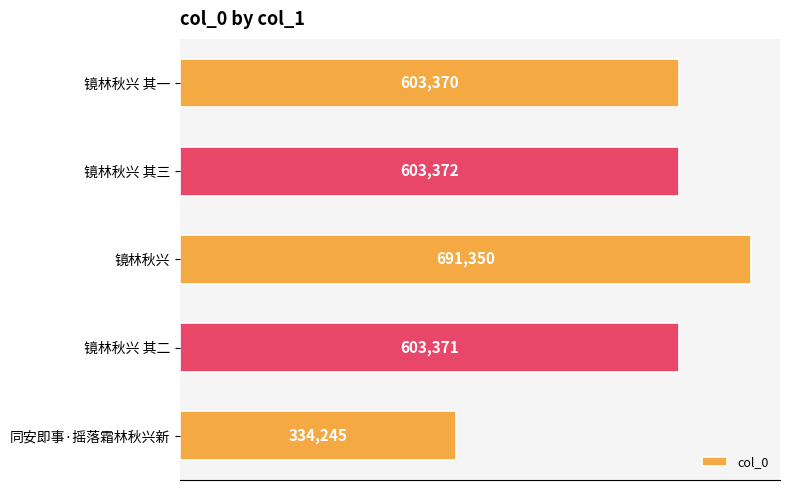

What is the change in value from 镜林秋兴 其一 to 同安即事·摇落霜林秋兴新?

-269125